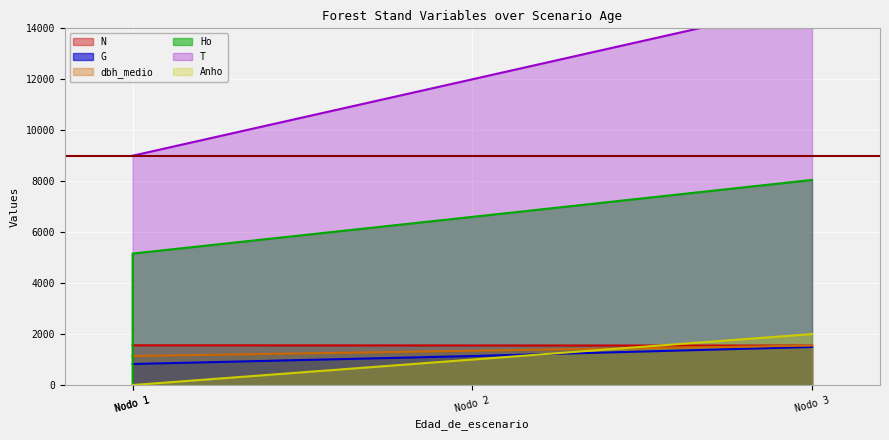

True or false: dbh_medio has a value of 1346.0 at Nodo 2.

True